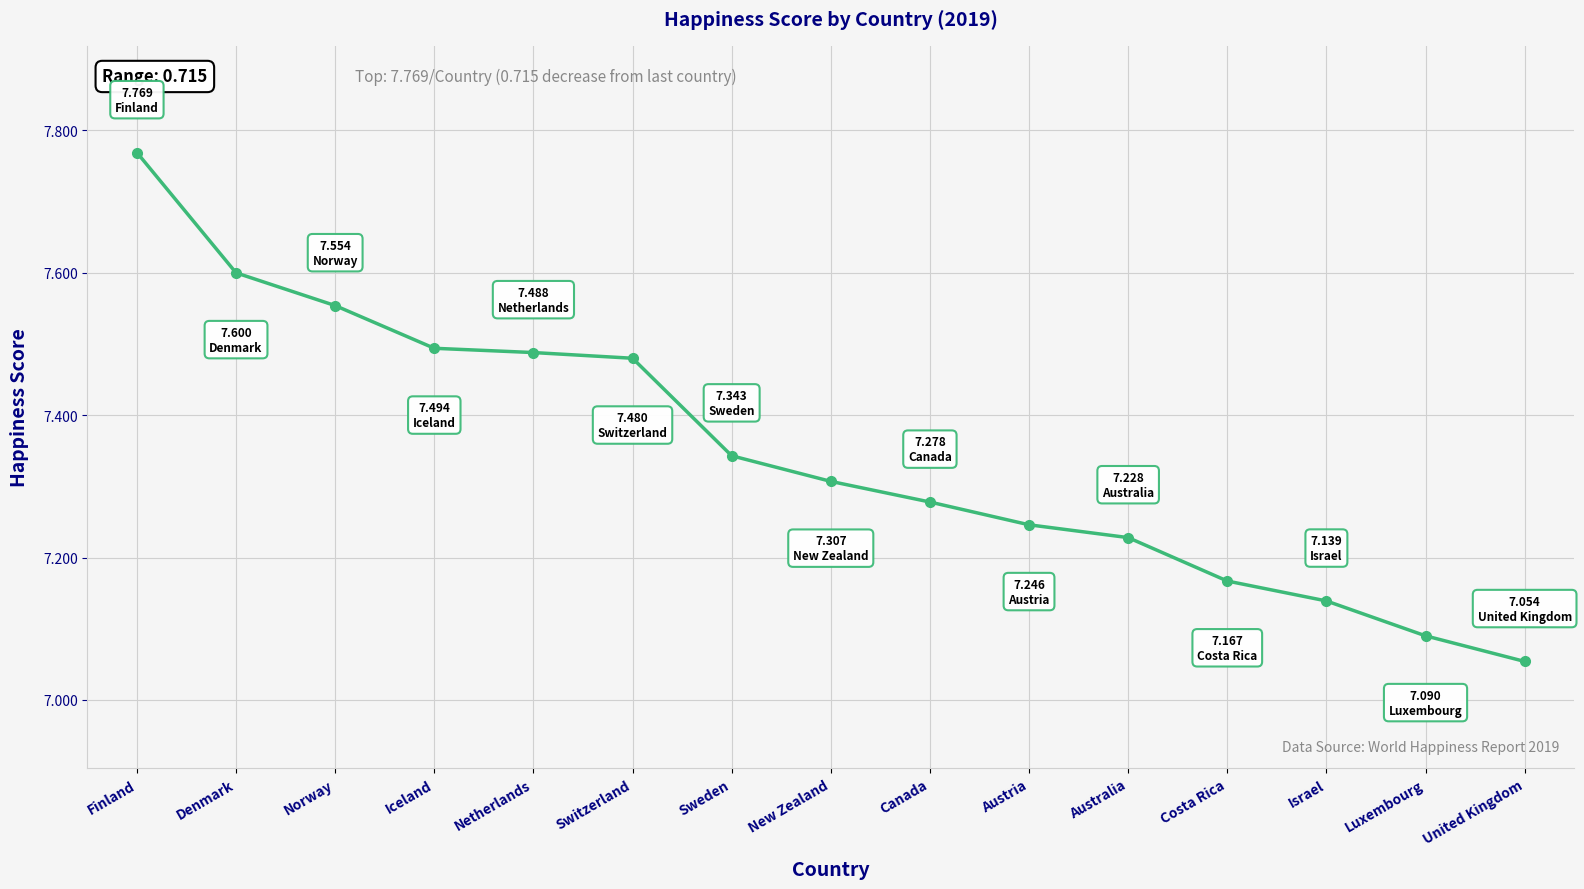

The value at Austria is 11.6. True or false?

False